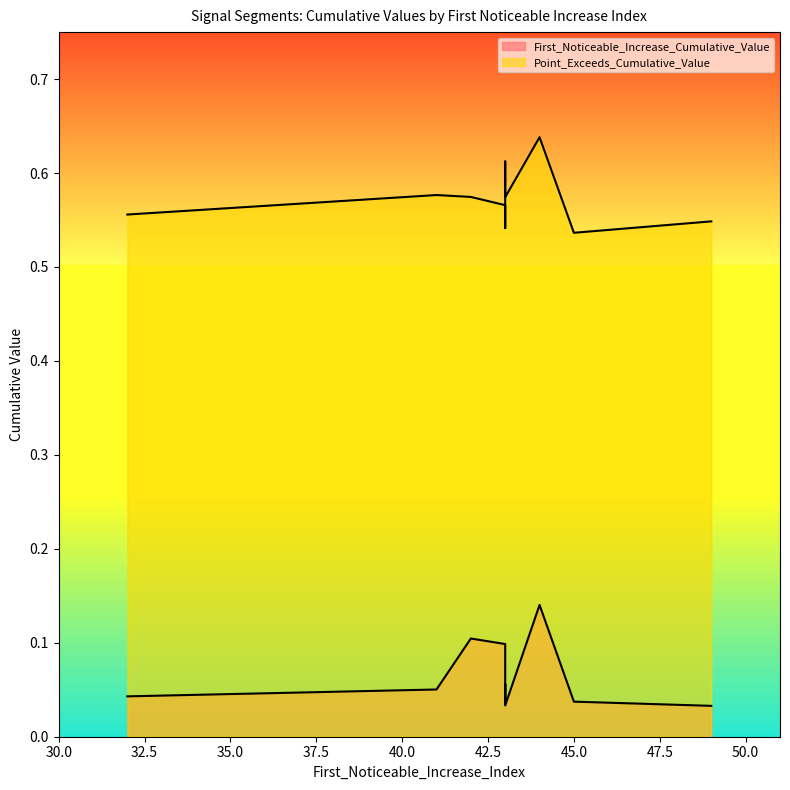

What are all the series names shown in the legend?

First_Noticeable_Increase_Cumulative_Value, Point_Exceeds_Cumulative_Value